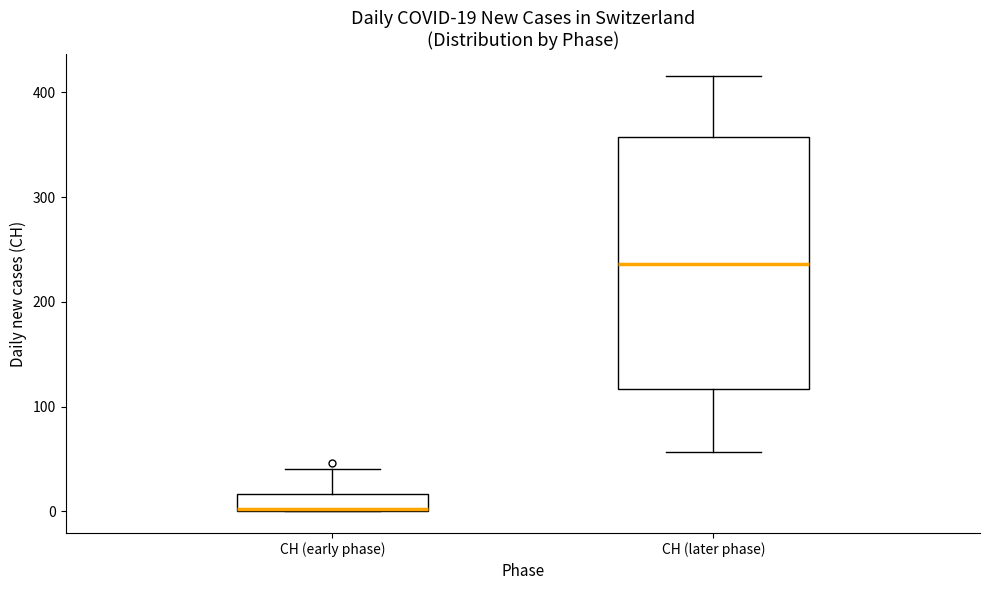

Which box is the tallest, from its lower edge to its upper edge?

CH (later phase)